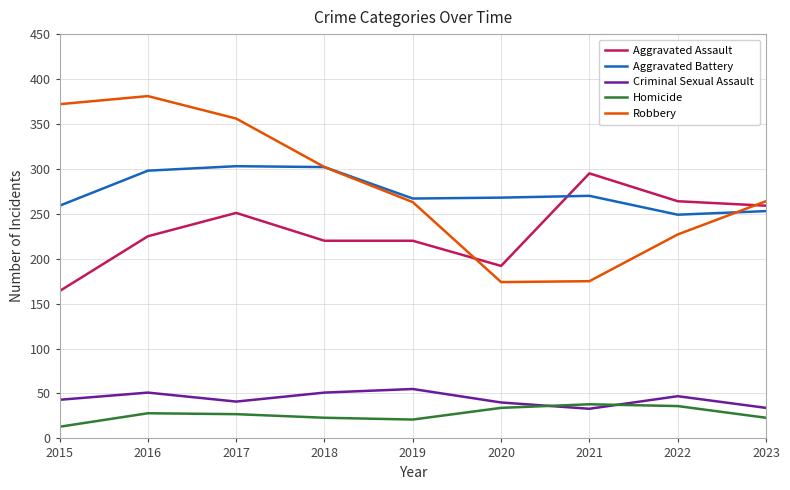

List the series in order of their peak value, lowest first.

Homicide, Criminal Sexual Assault, Aggravated Assault, Aggravated Battery, Robbery